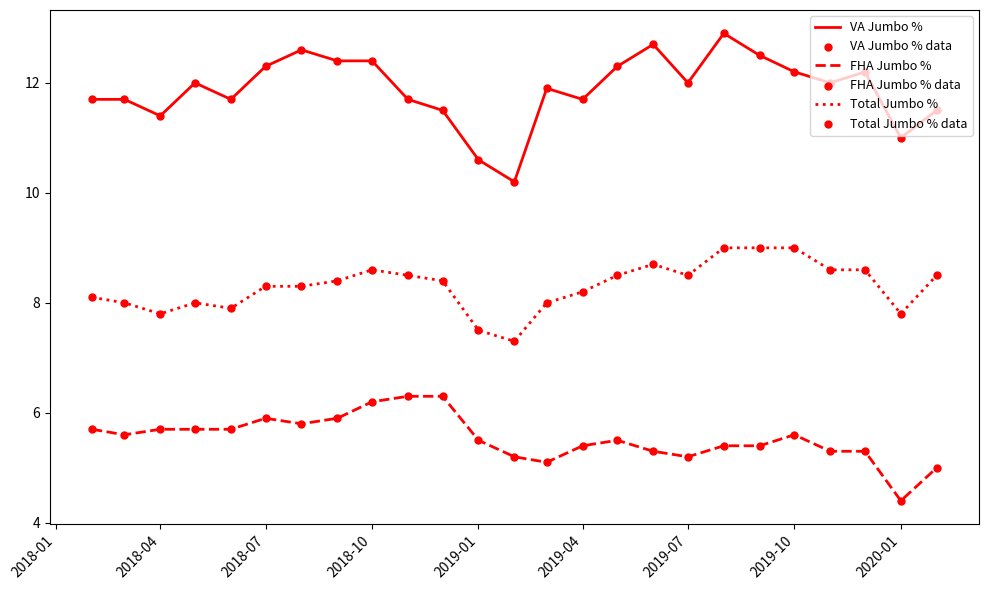

Which series has the largest total across all categories?

VA Jumbo %